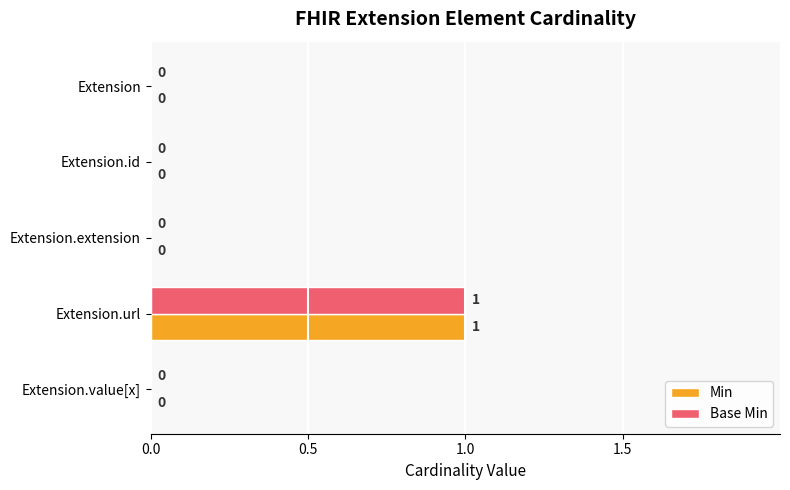

The value of Base Min at Extension.id is 0. True or false?

True